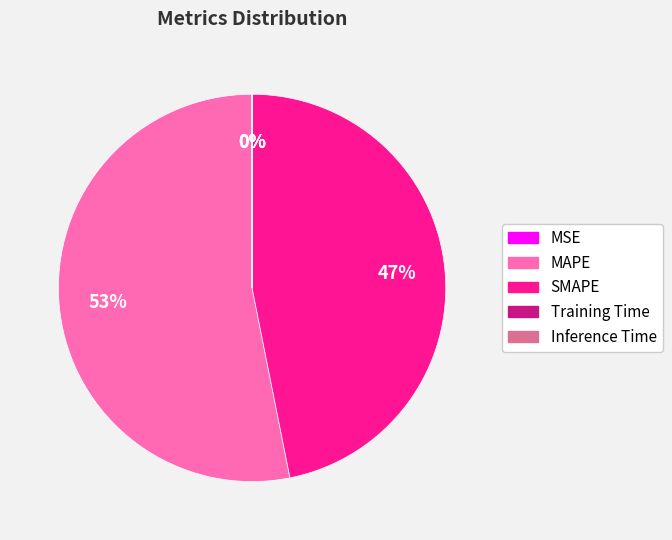

To the nearest percent, what is the average slice percentage?

20%